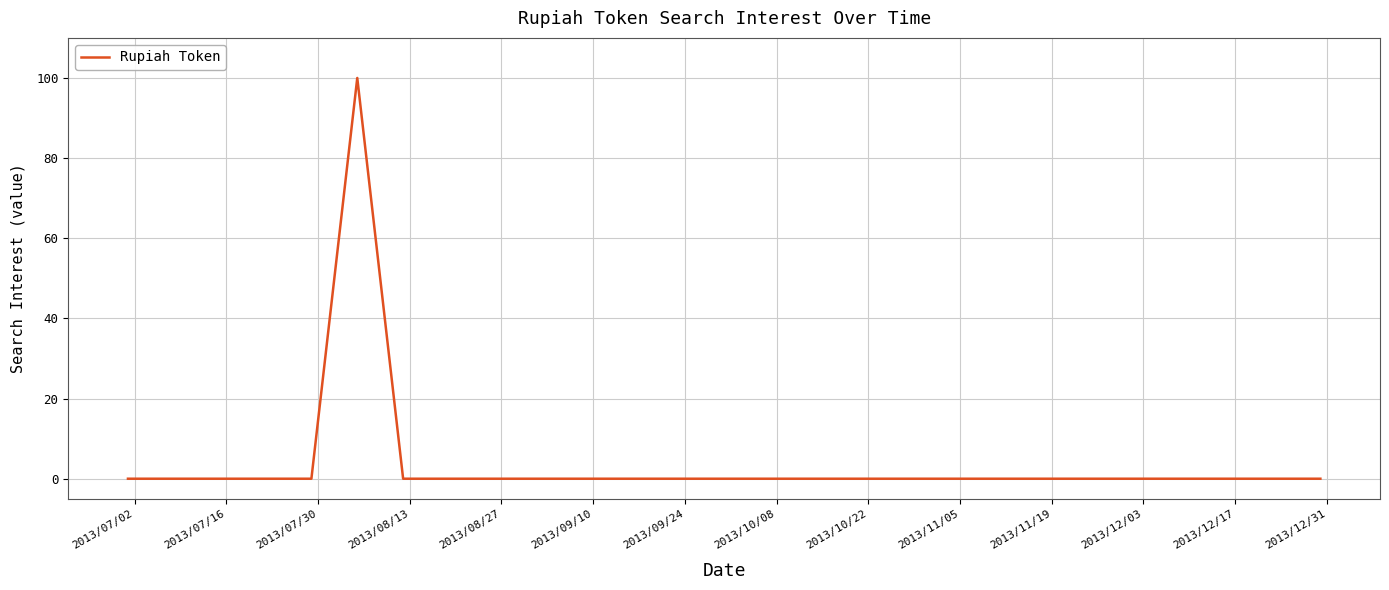

What is the greatest value displayed?

100